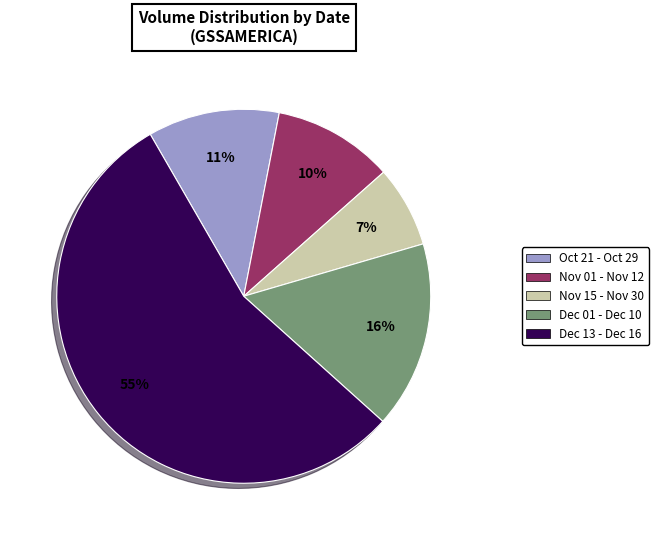

Does any single category account for the majority?

Yes